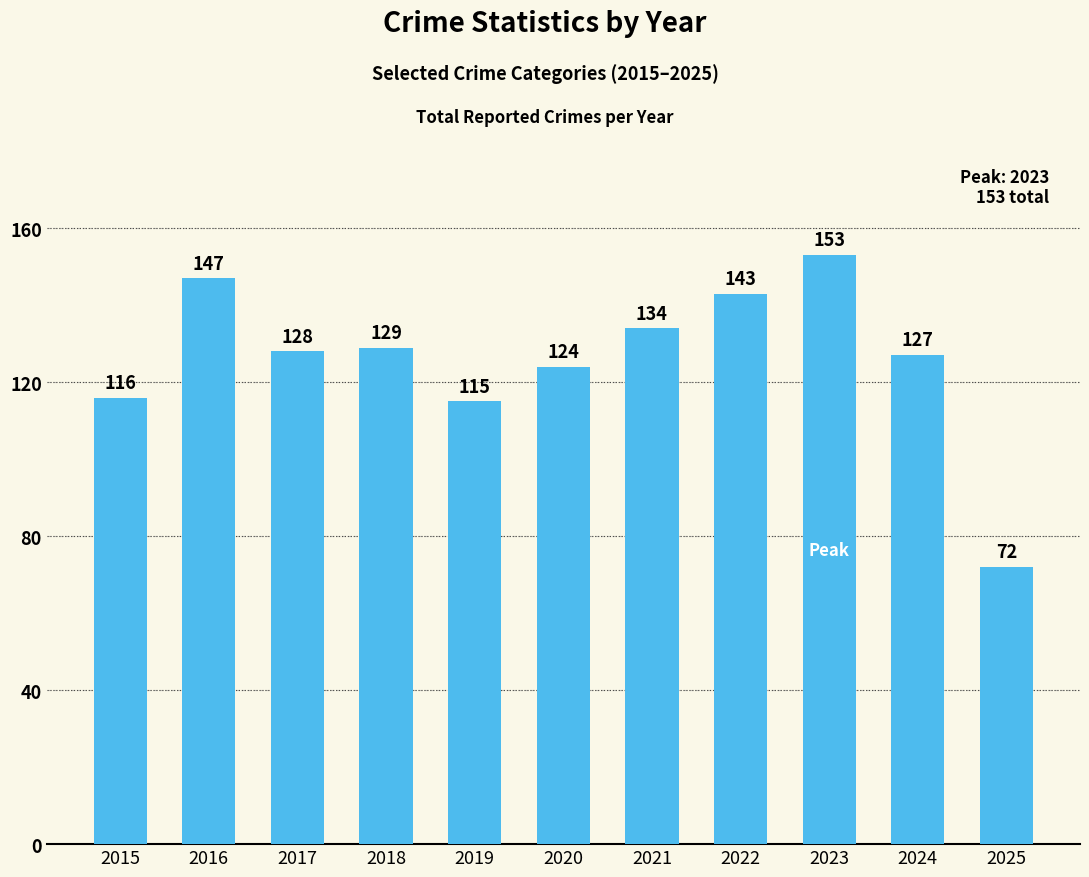

What is the ratio of the value at 2016 to the value at 2019?

1.3